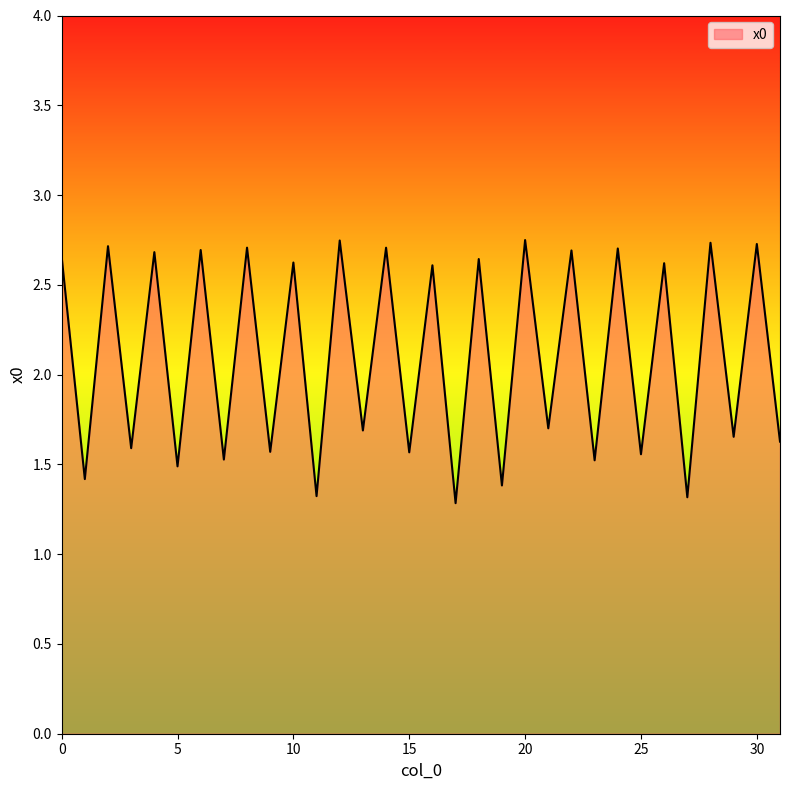

What is the minimum value shown in the chart?

1.3